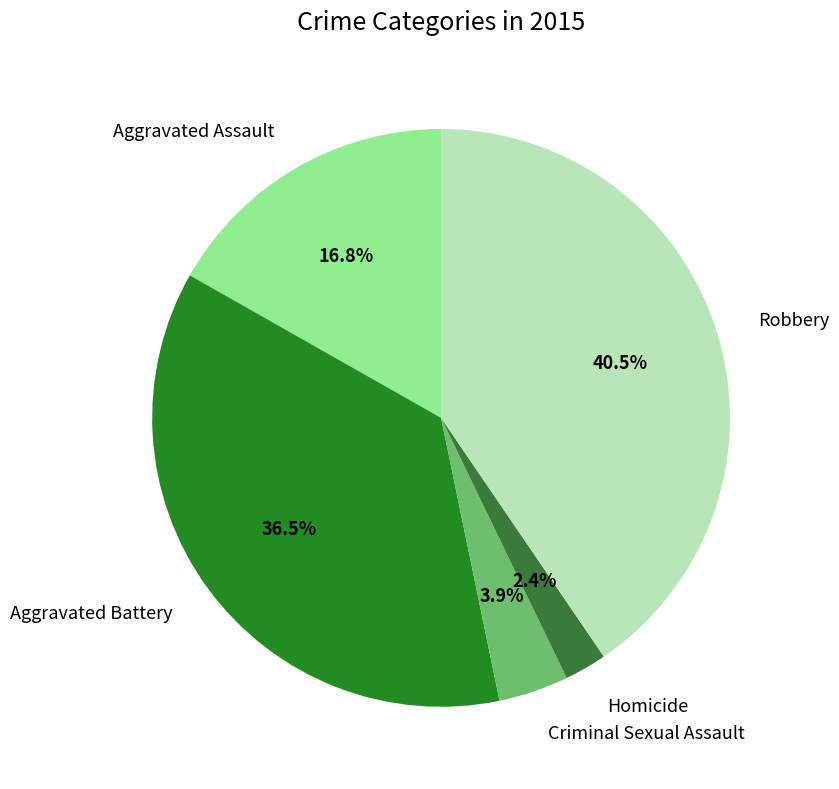

Count the number of slices in the pie.

5